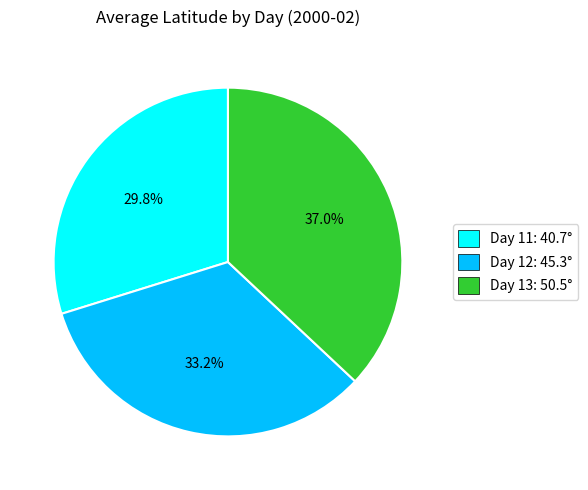

Is the sum of Day 12: 45.3° and Day 11: 40.7° greater than half?

Yes